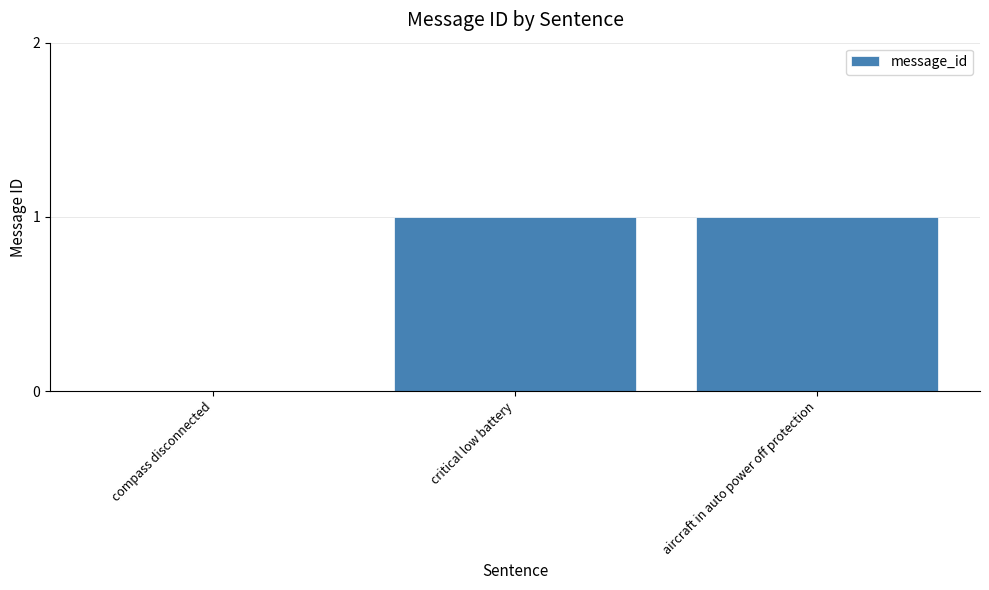

Is it true that the value at compass disconnected is 0?

True